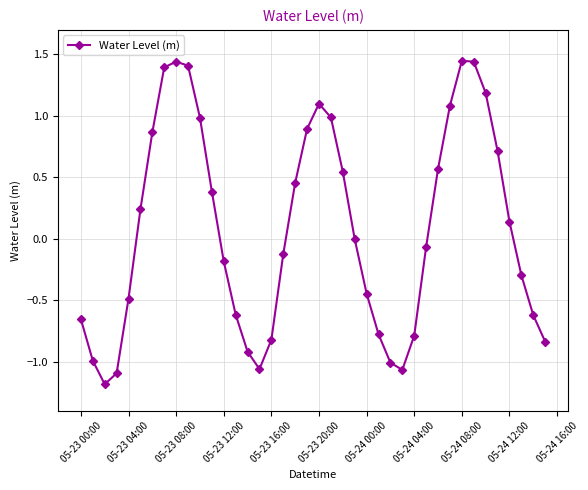

How many series are shown in this chart?

1